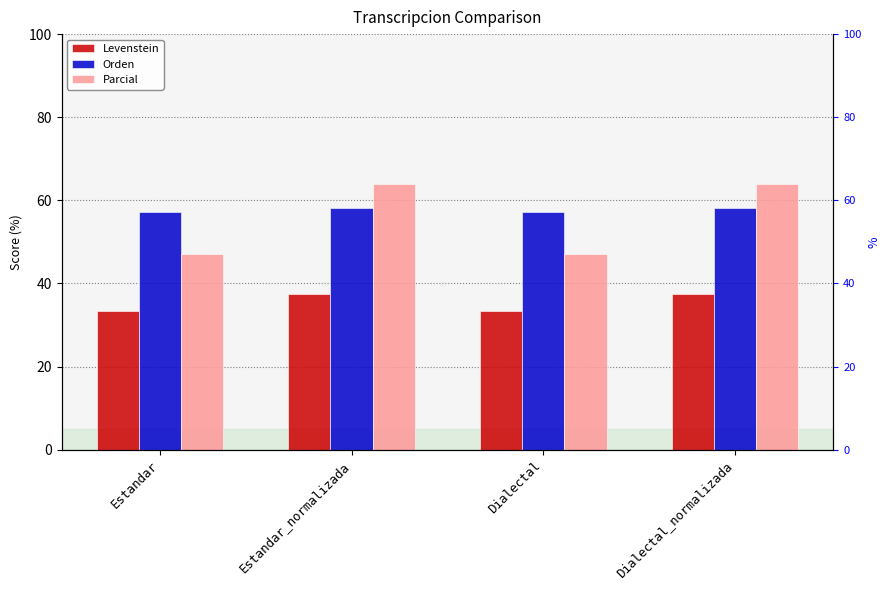

Which series has the largest total across all categories?

Orden